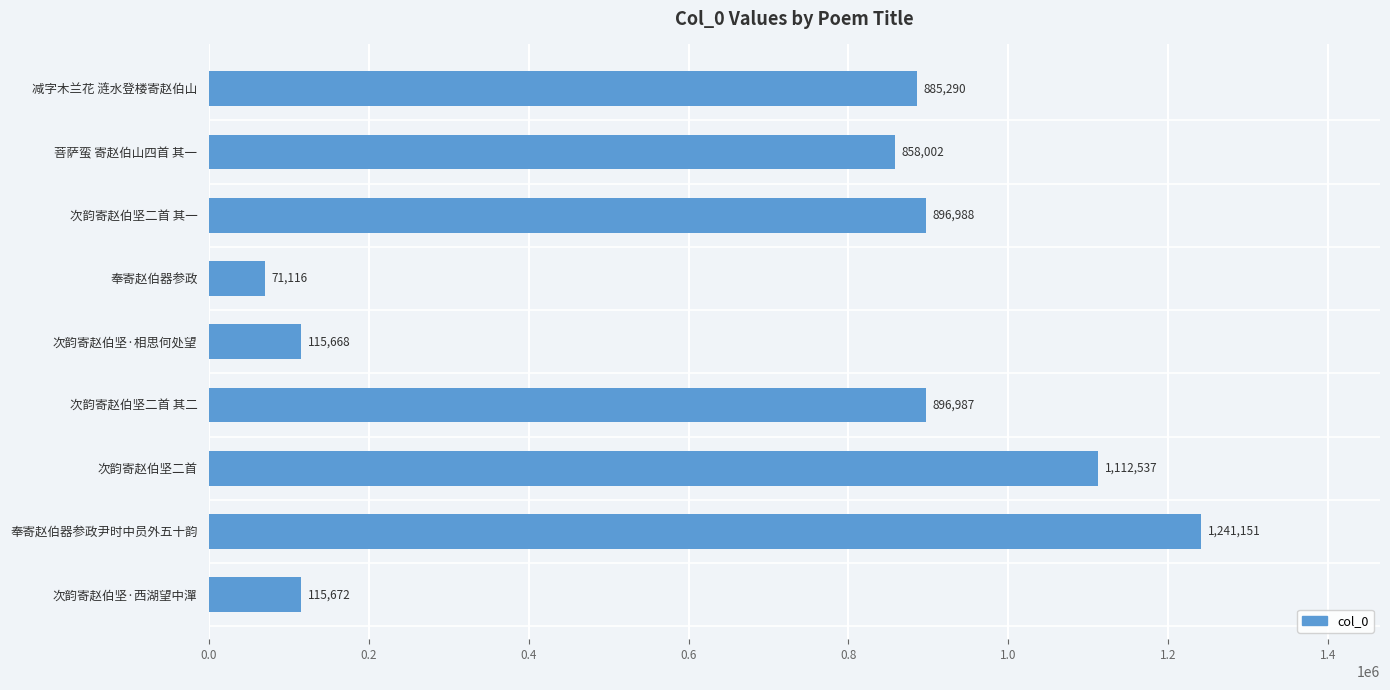

Reading bottom to top, what are all the values shown in this chart?

次韵寄赵伯坚·西湖望中潬=115672	奉寄赵伯器参政尹时中员外五十韵=1241151	次韵寄赵伯坚二首=1112537	次韵寄赵伯坚二首 其二=896987	次韵寄赵伯坚·相思何处望=115668	奉寄赵伯器参政=71116	次韵寄赵伯坚二首 其一=896988	菩萨蛮 寄赵伯山四首 其一=858002	减字木兰花 涟水登楼寄赵伯山=885290